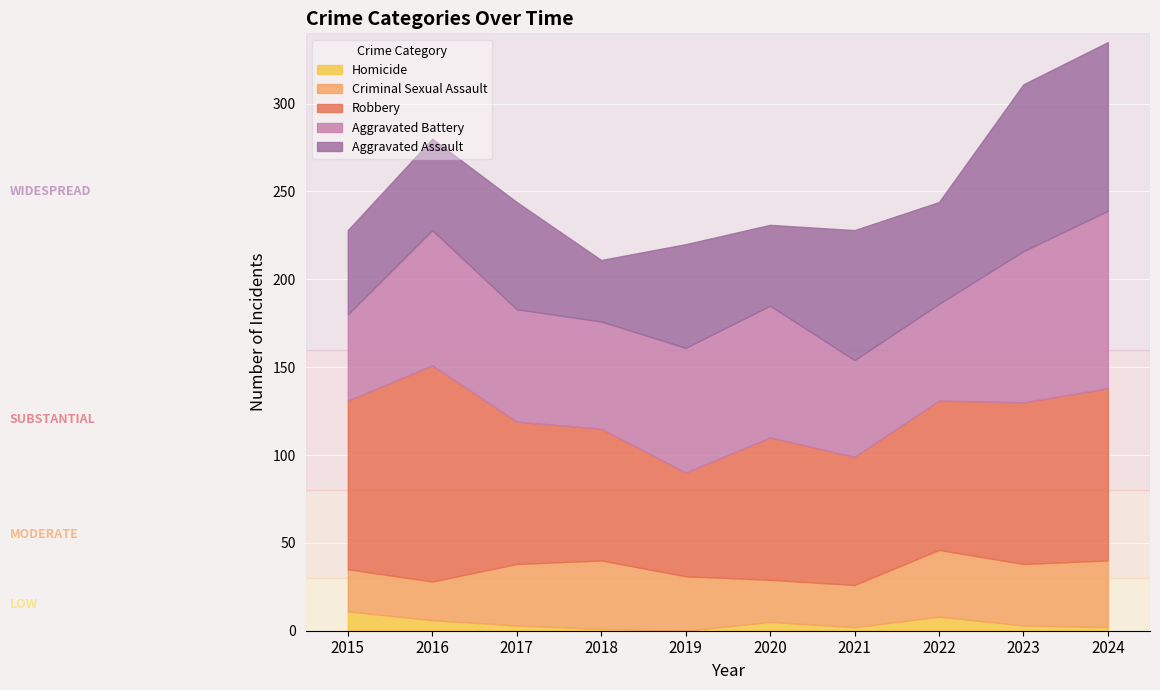

In Criminal Sexual Assault, how many points are lower than both neighbors (excluding endpoints)?

2